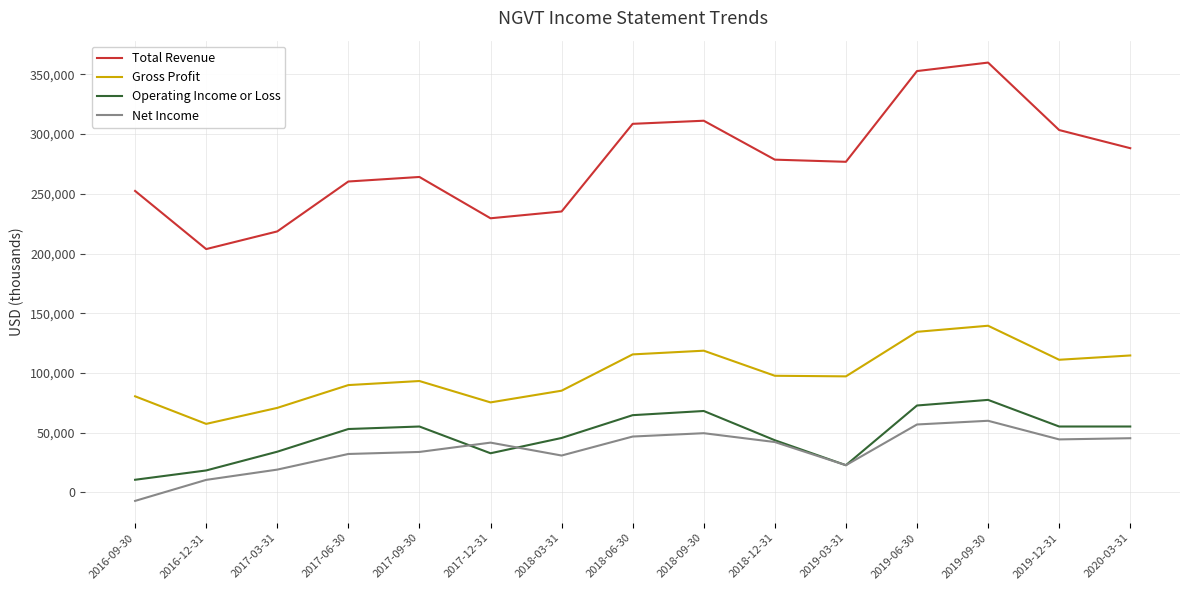

How many interior local peaks does the Total Revenue series have?

3